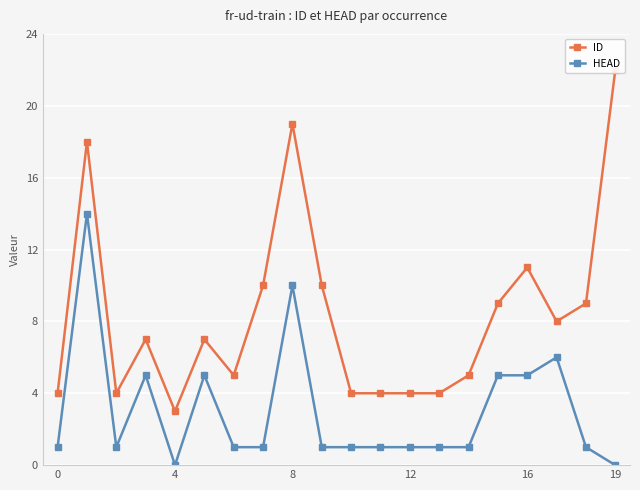

List the series in order of their peak value, lowest first.

HEAD, ID